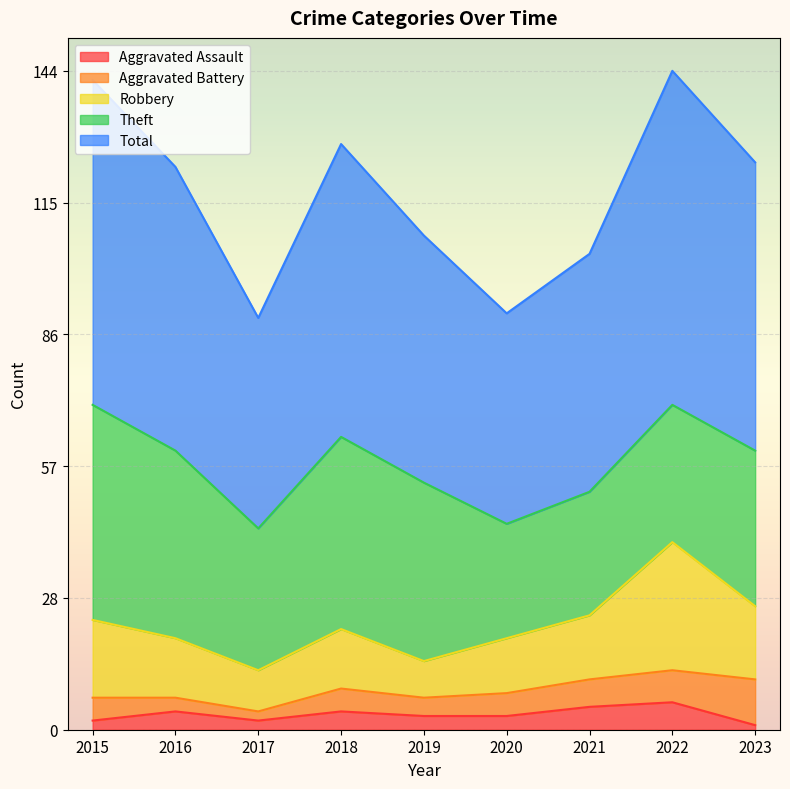

What is the difference between the Theft values at 2020 and 2022?

5